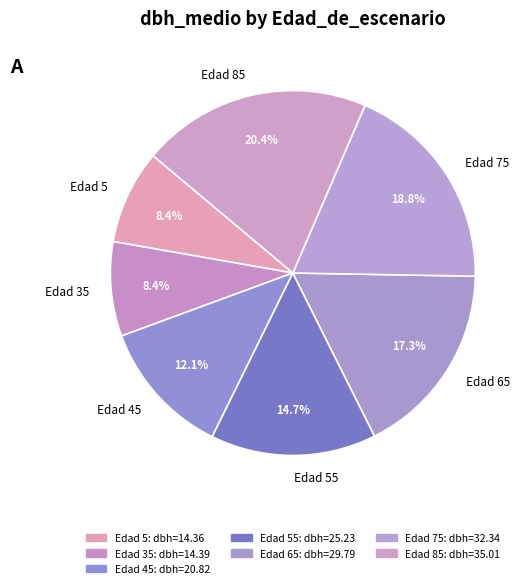

How many slices are in this pie chart?

7